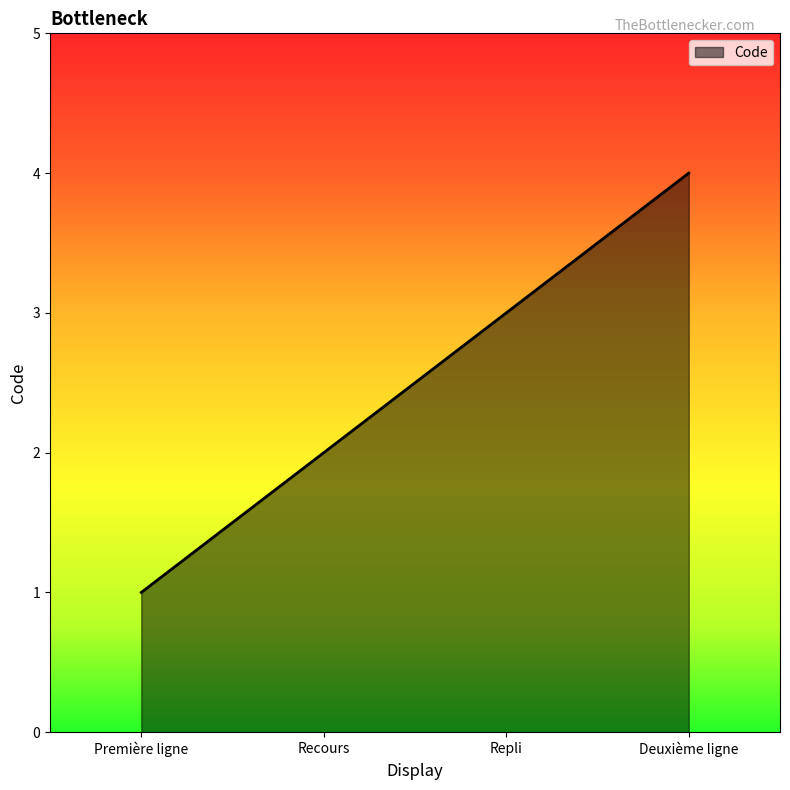

What is the maximum value shown in the chart?

4